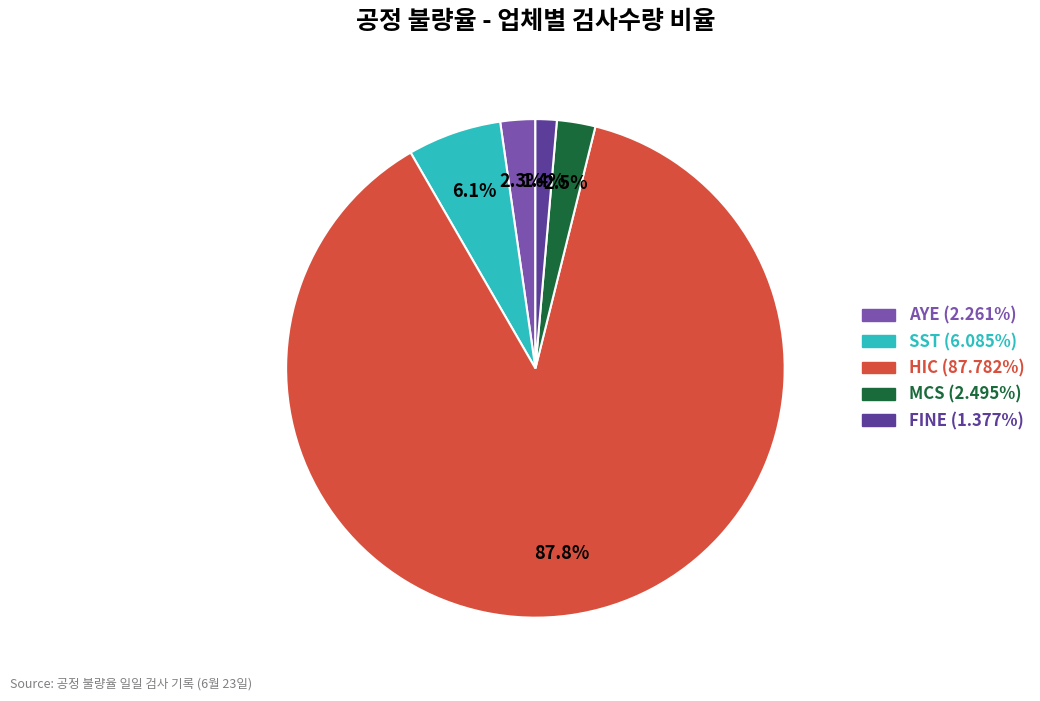

What is the smallest slice in the pie chart?

FINE